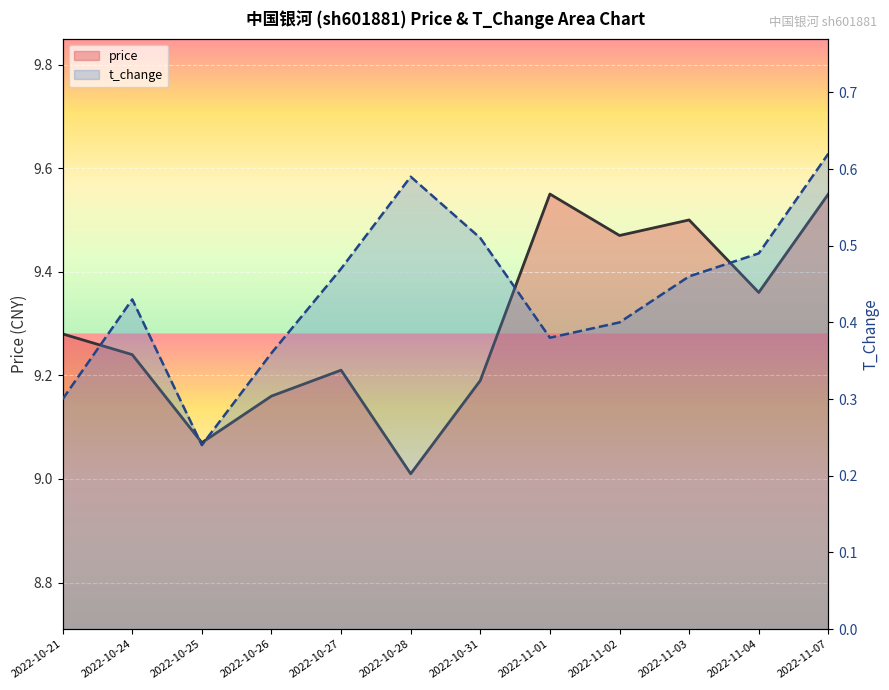

Which category has the highest value across all series?

2022-11-01